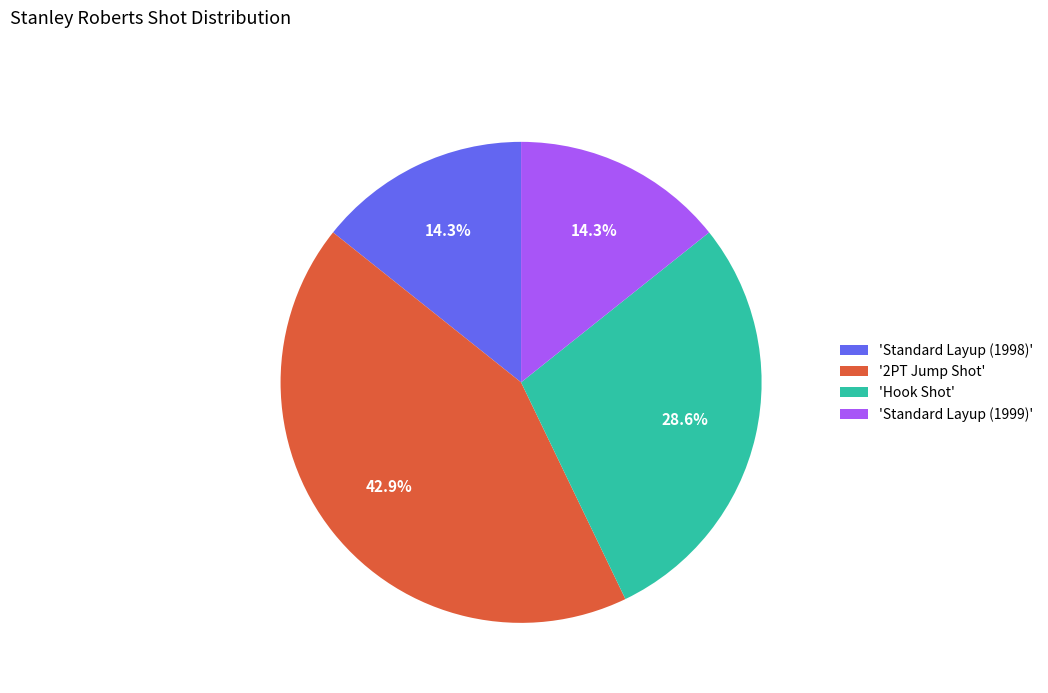

How much of the chart is everything except 'Hook Shot'?

71.4%